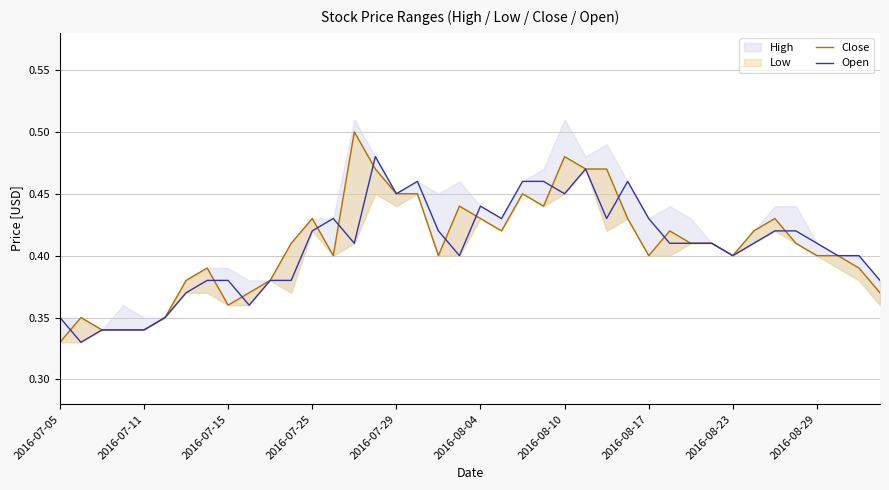

How many times do Close and Open cross each other?

12